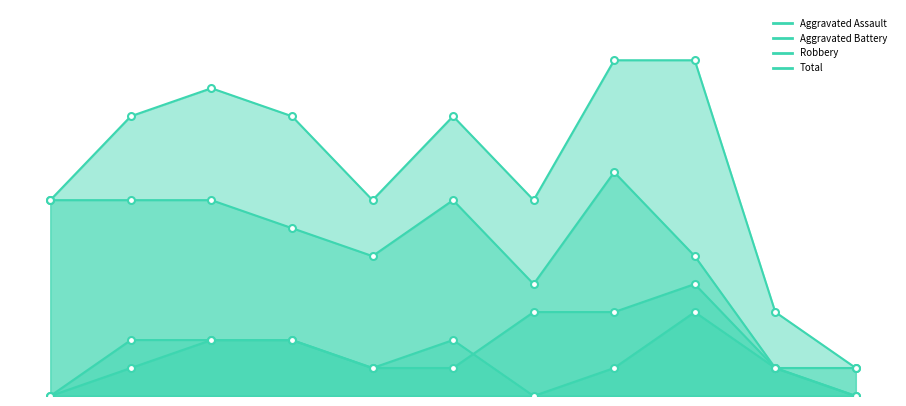

True or false: Aggravated Assault and Robbery intersect in this chart.

False